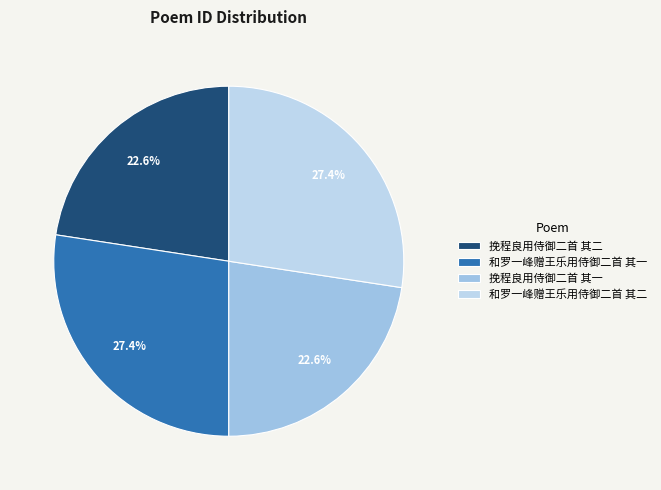

True or false: 挽程良用侍御二首 其二 accounts for 23% of the total.

True